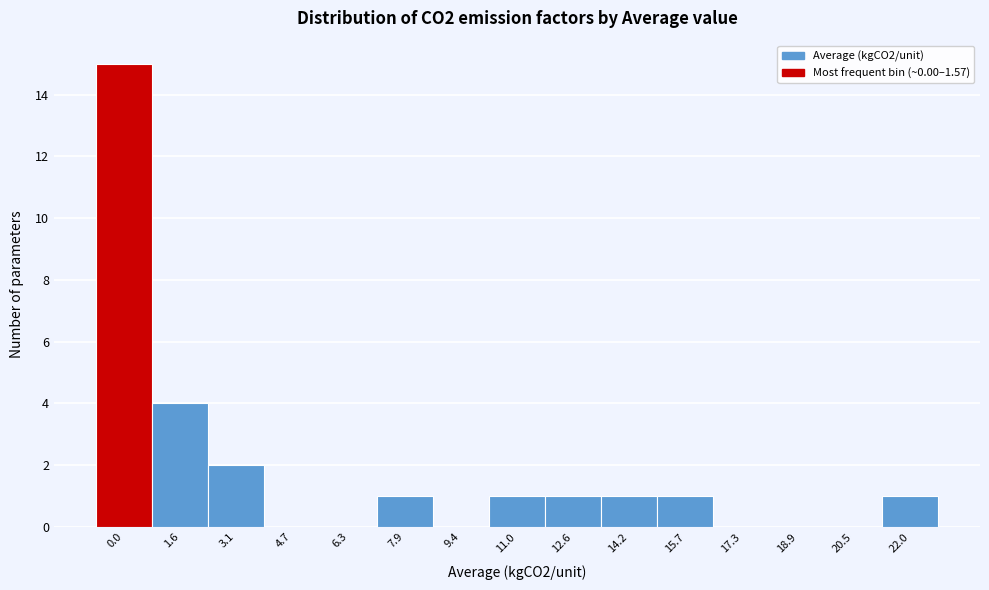

Reading left to right, list all the values displayed in this chart.

0.0=15	1.6=4	3.1=2	4.7=0	6.3=0	7.9=1	9.4=0	11.0=1	12.6=1	14.2=1	15.7=1	17.3=0	18.9=0	20.5=0	22.0=1